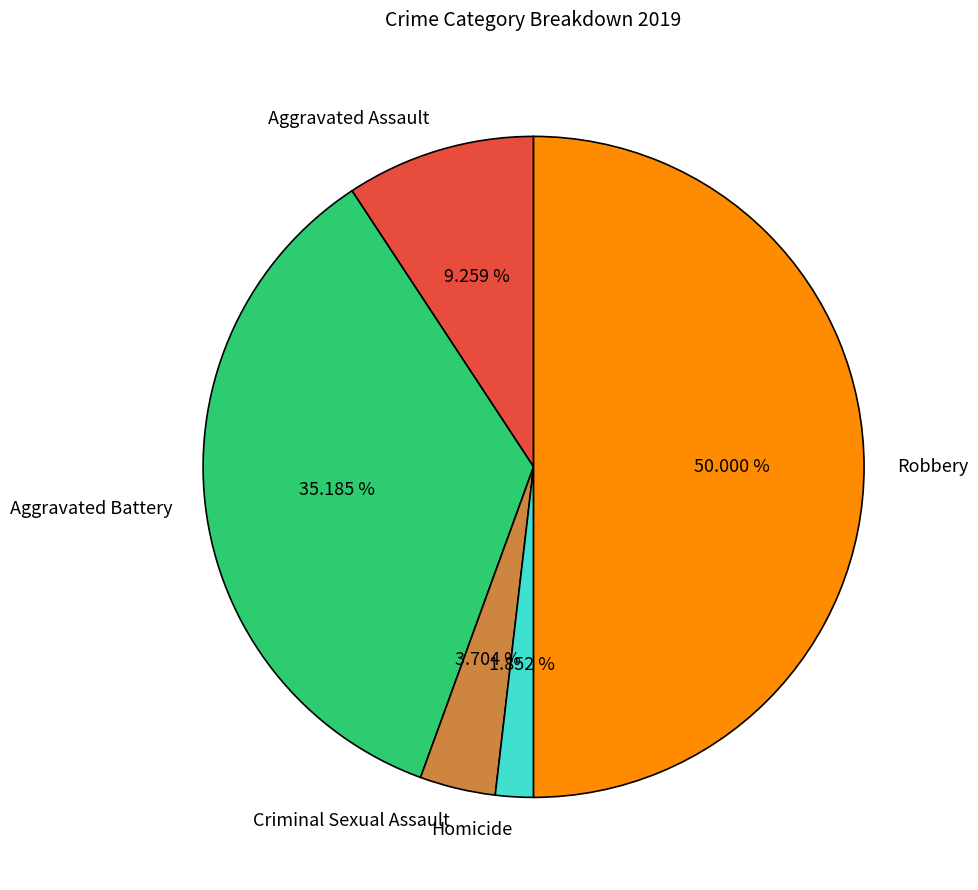

Which slice is the largest?

Robbery